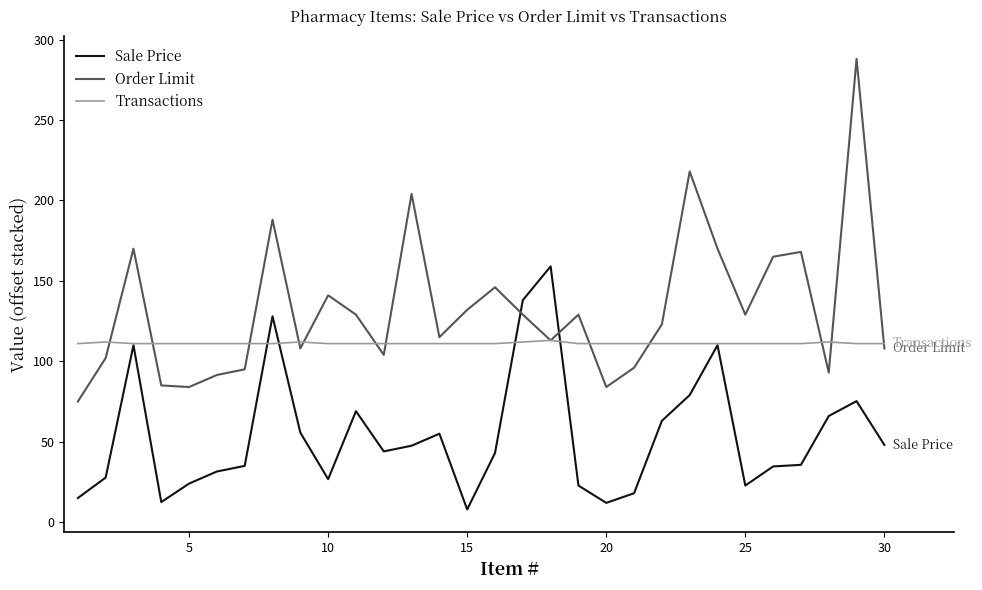

Which series has the largest total across all categories?

Order Limit